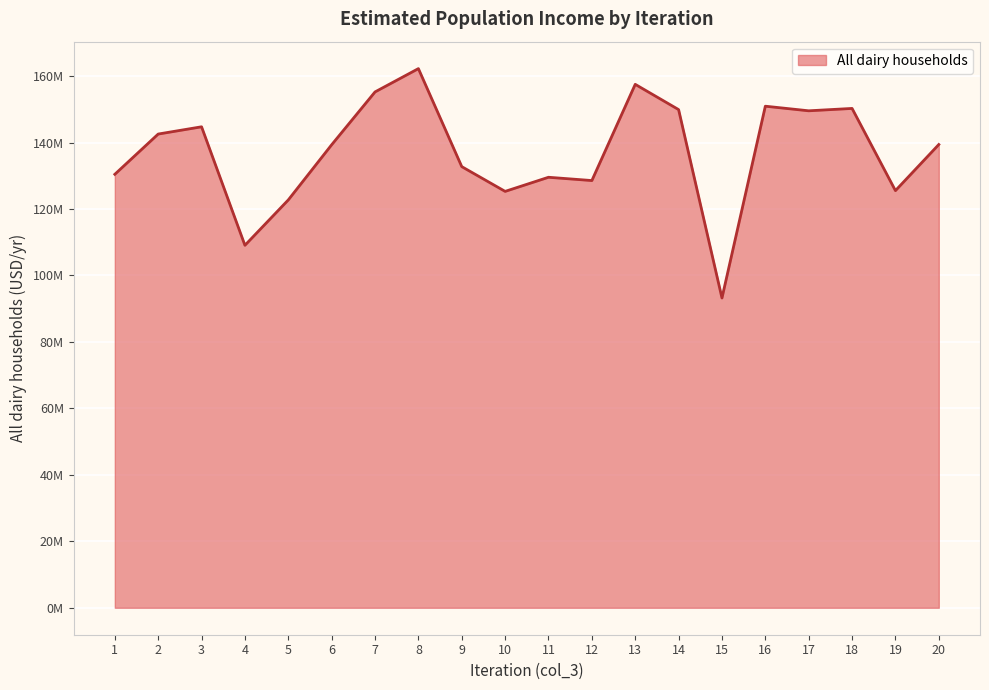

What is the smallest value displayed?

93217381.6